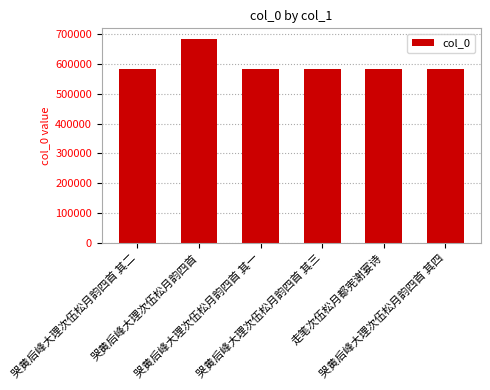

What is the sum of all values?

3602366